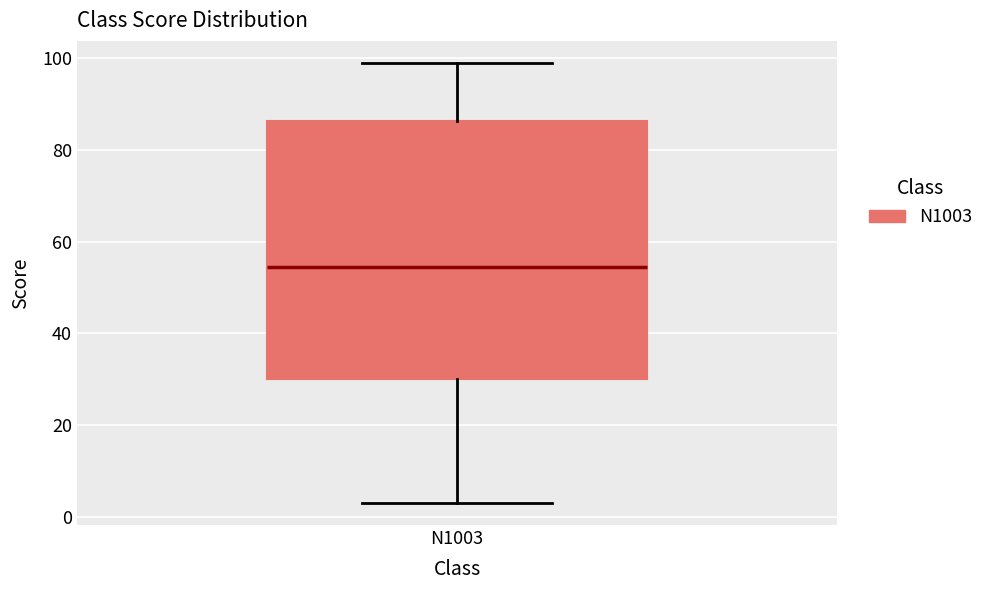

Read this box plot against the y-axis: the position of the median line, the range covered by the box, and the ends of both whiskers. The values are not printed on the chart, so give them approximately, as read against the axis.

median 54, box 30 to 86, whiskers 4 to 100